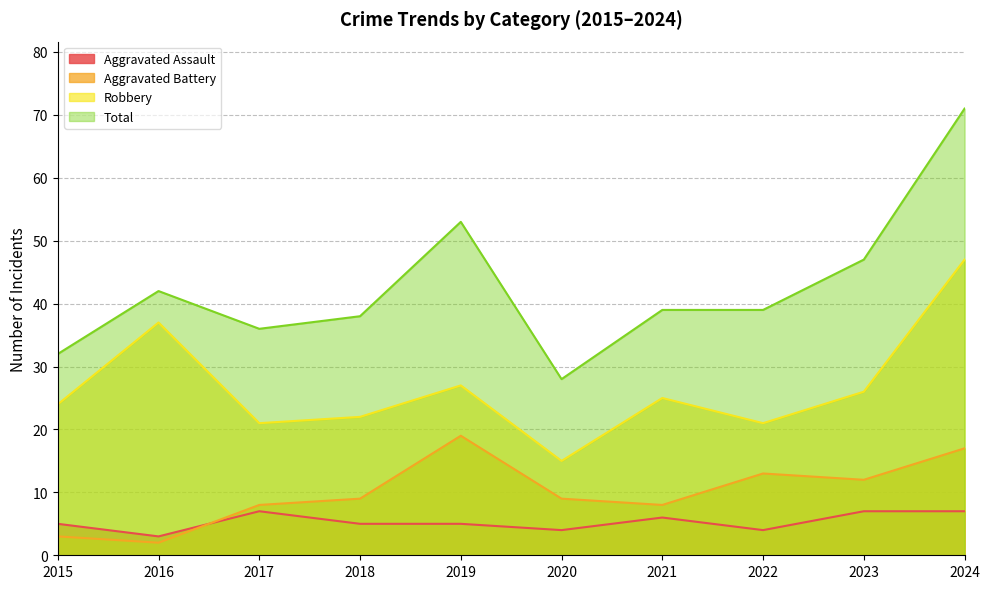

At which label does Aggravated Battery reach its peak?

2019